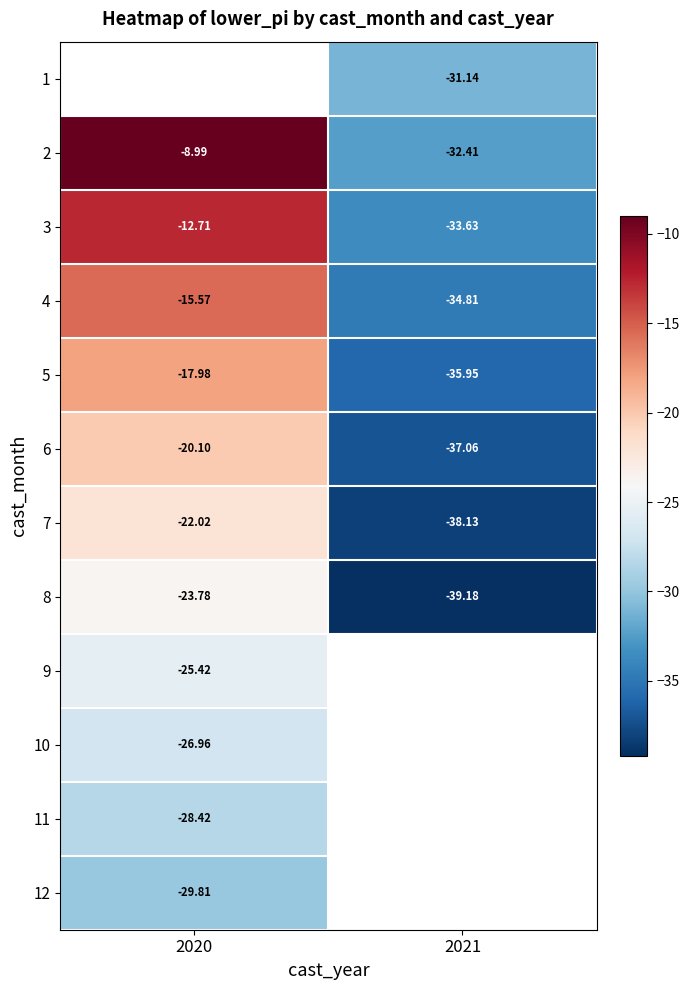

At which category does the chart reach its minimum across all series?

2021